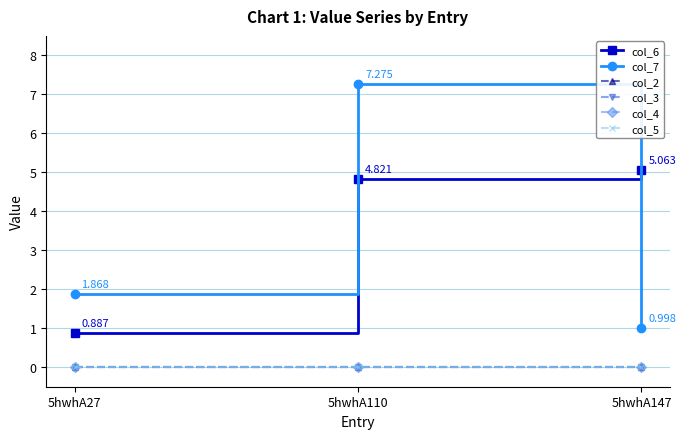

At which category is the sum across all series the highest?

5hwhA110